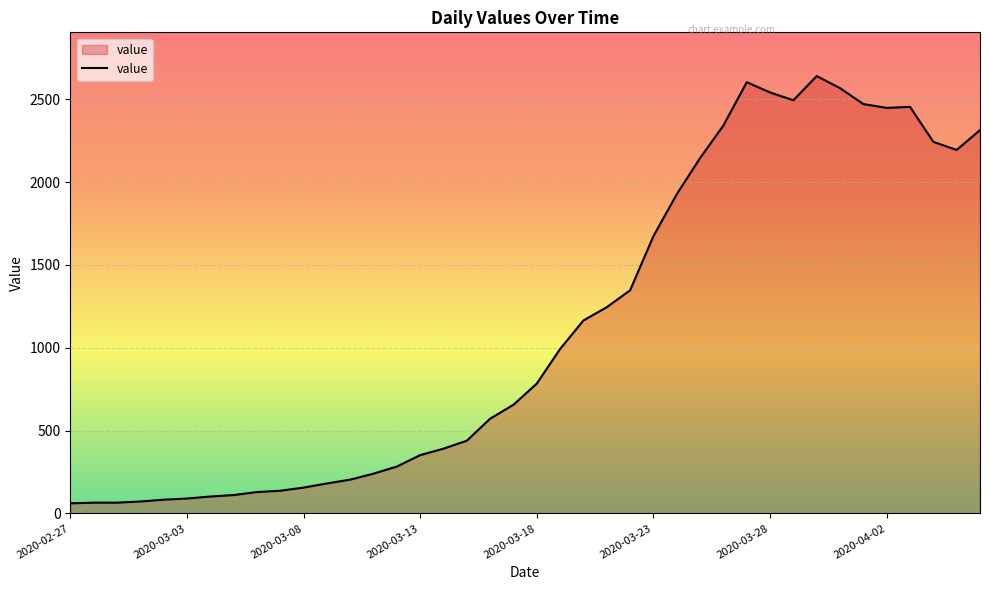

What is the difference between the second highest and minimum values?

2542